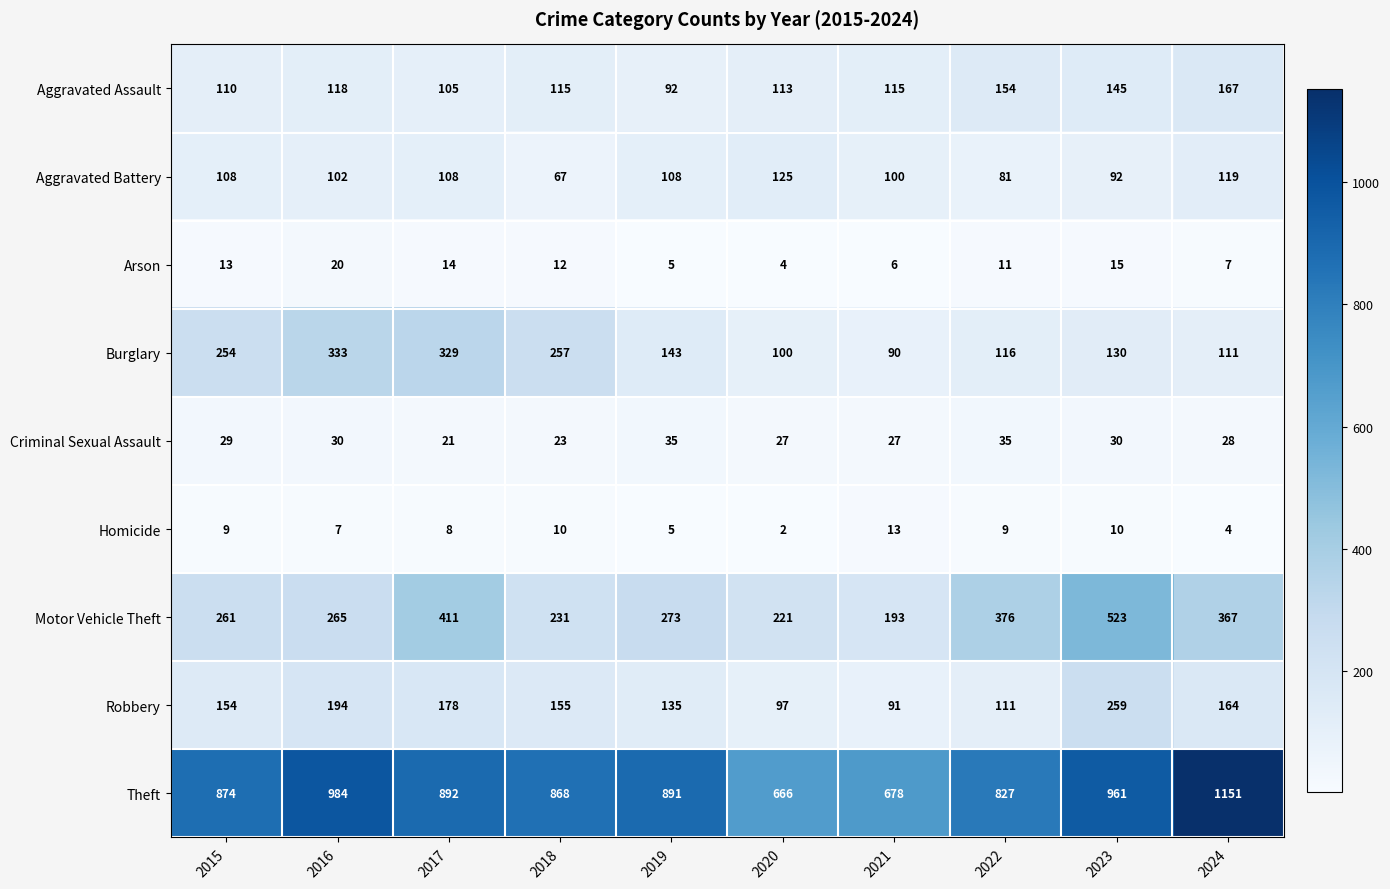

Read the Motor Vehicle Theft value at 2020, to the nearest 10.

220